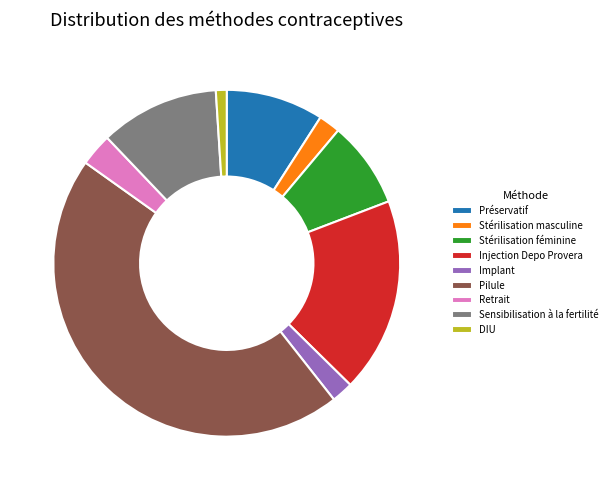

What is the largest slice in the pie chart?

Pilule